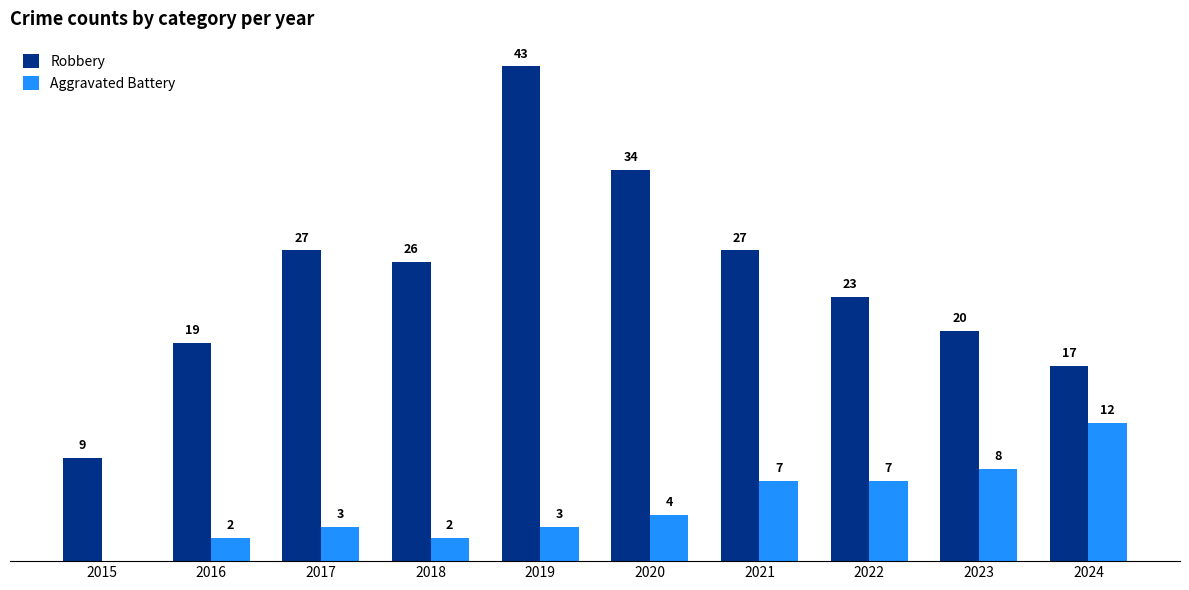

Is the value of Robbery at 2017 greater than the value of Aggravated Battery at 2023?

Yes